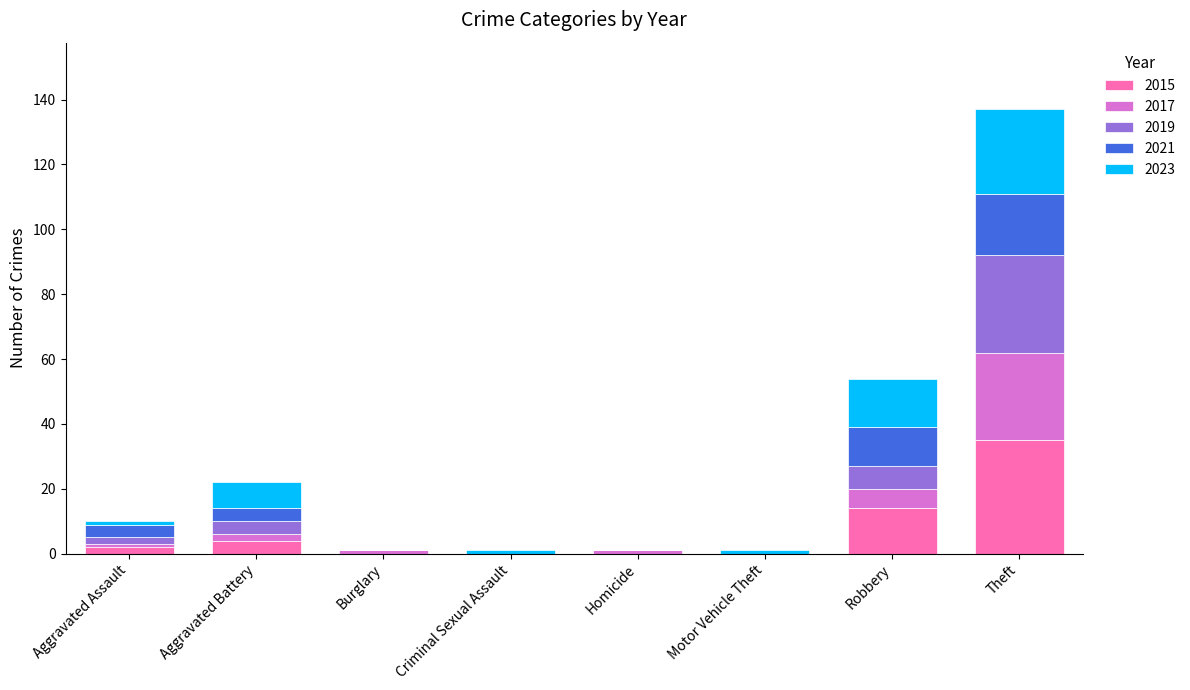

What is the maximum value for 2015?

35